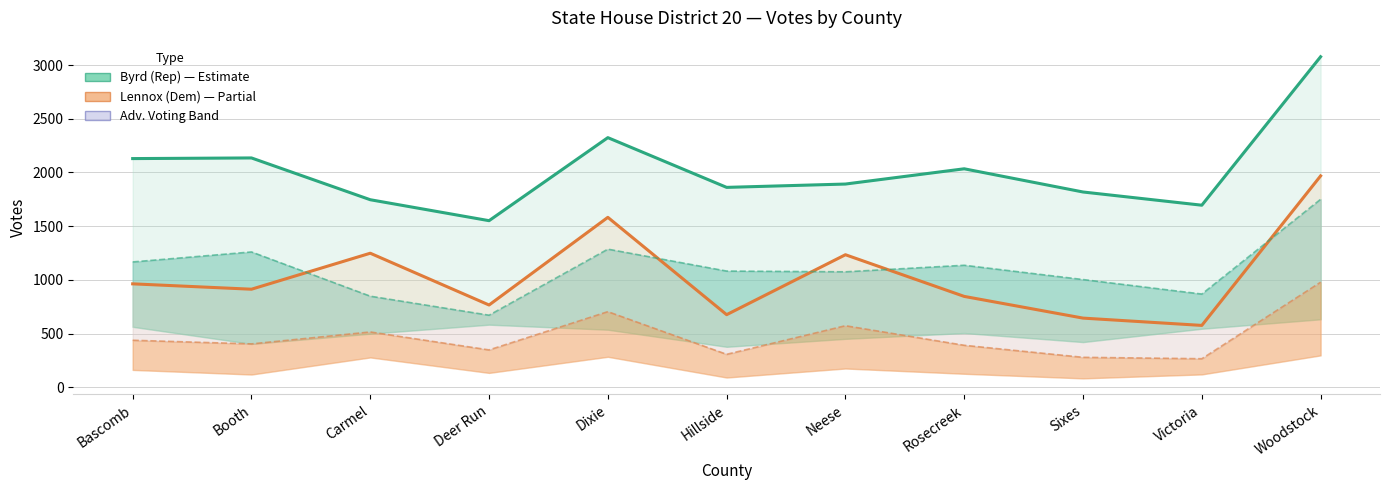

In Byrd Adv. Voting, how many points are lower than both neighbors (excluding endpoints)?

3